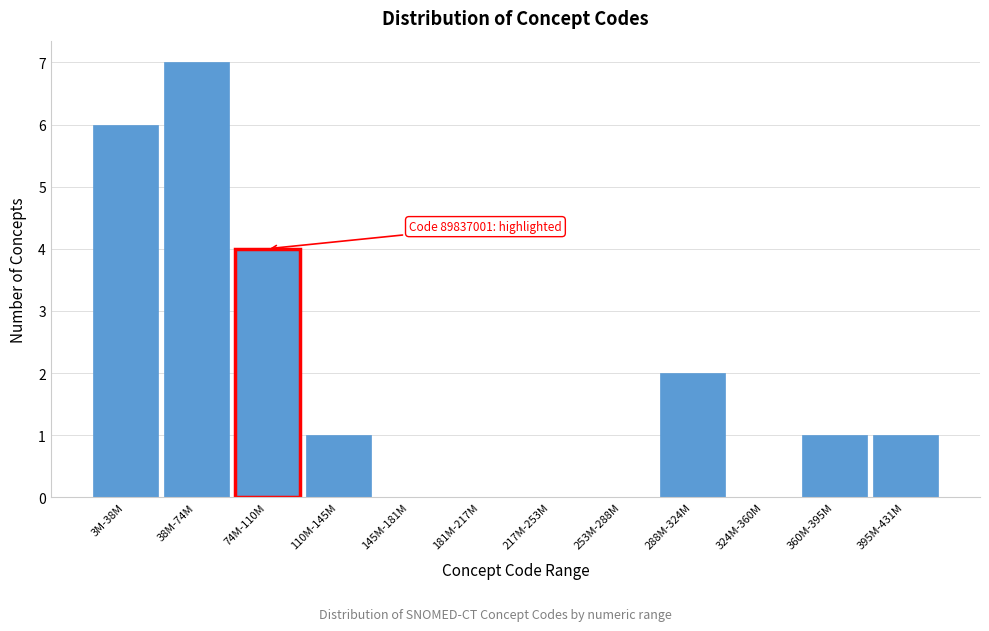

Reading right to left, extract all data points from this chart.

395M-431M=1	360M-395M=1	324M-360M=0	288M-324M=2	253M-288M=0	217M-253M=0	181M-217M=0	145M-181M=0	110M-145M=1	74M-110M=4	38M-74M=7	3M-38M=6